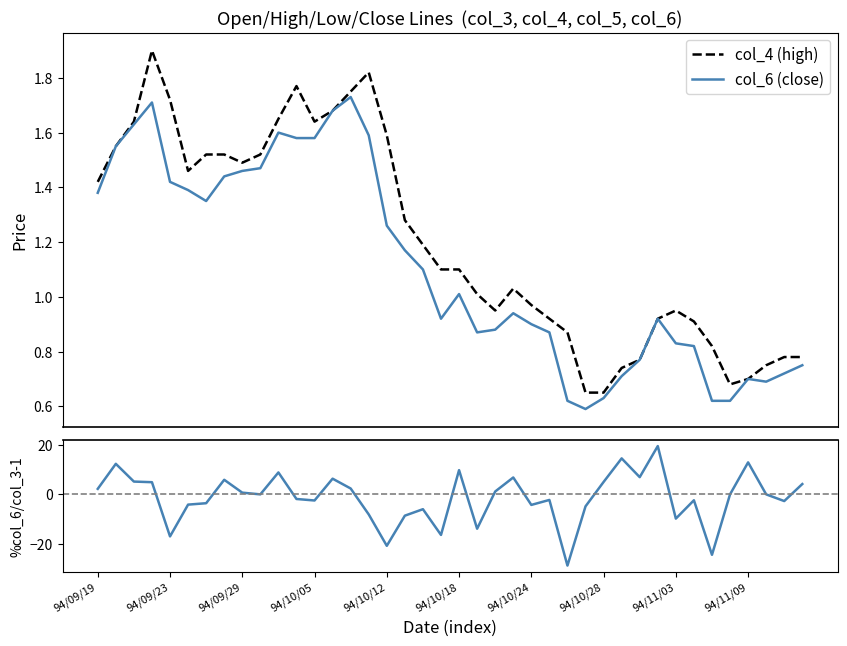

Which series ends up on top after the final intersection of col_4 (high) and %col_6/col_3 - 1?

%col_6/col_3 - 1